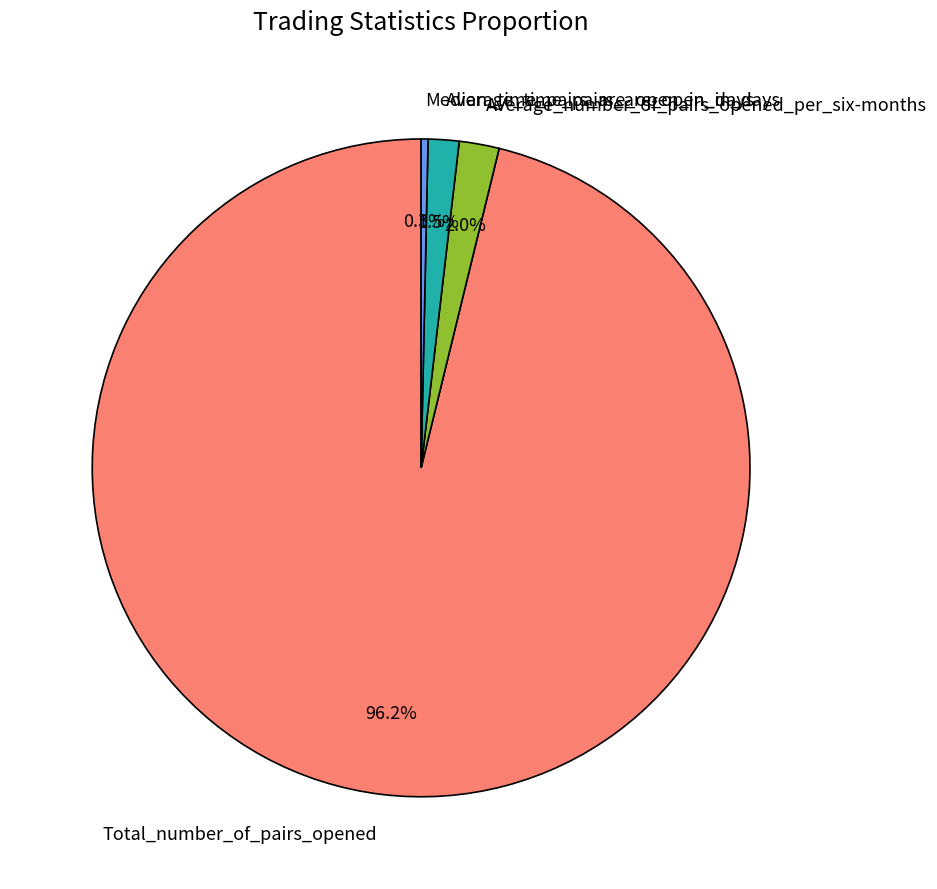

What percentage is the Average_number_of_pairs_opened_per_six-months slice, to the nearest percent?

2%